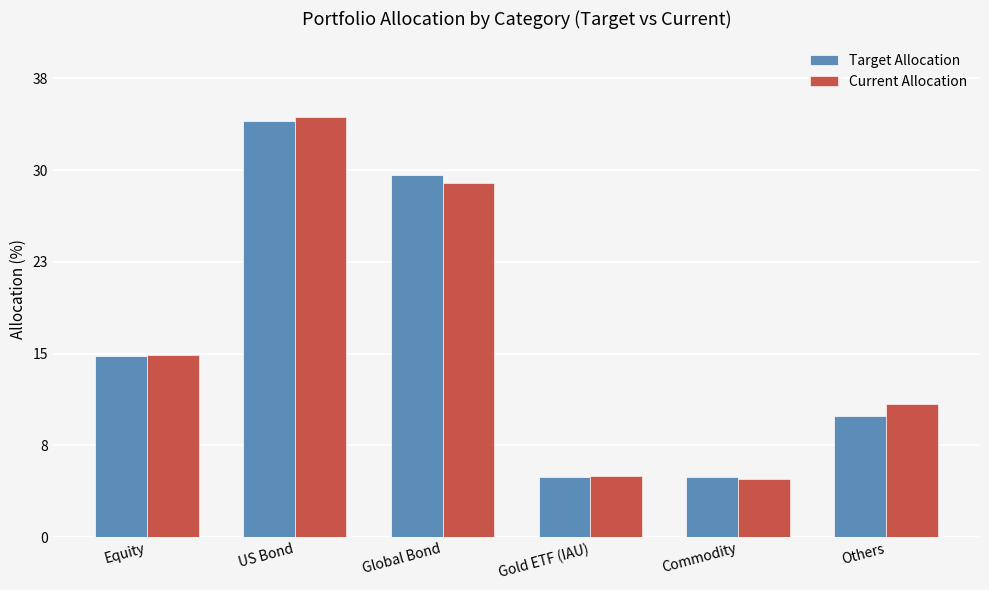

What position from the left is Commodity?

5